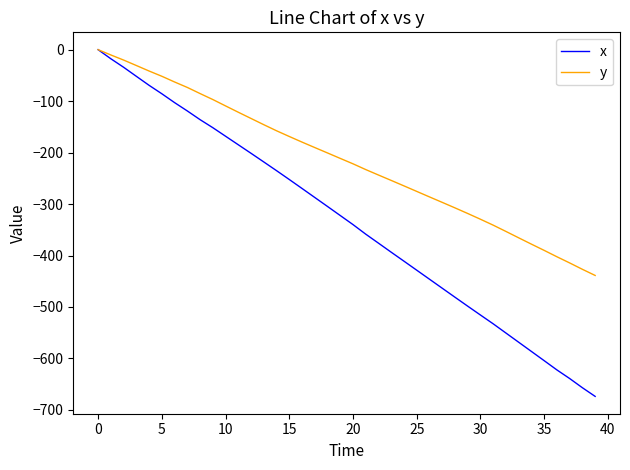

Which series has the widest spread of values?

x